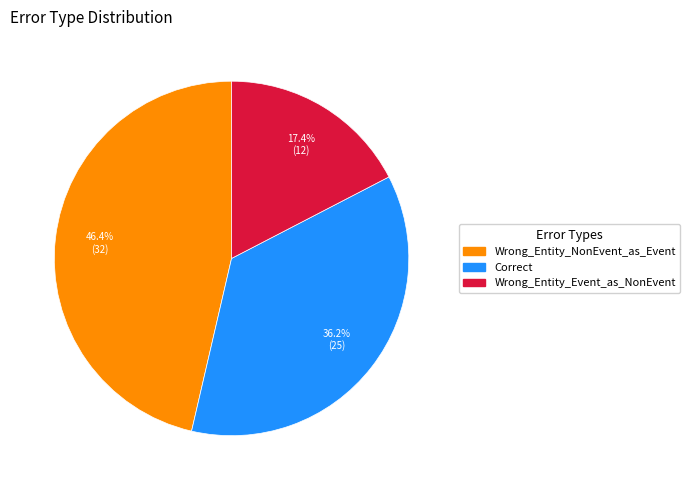

Which slice is the largest?

Wrong_Entity_NonEvent_as_Event